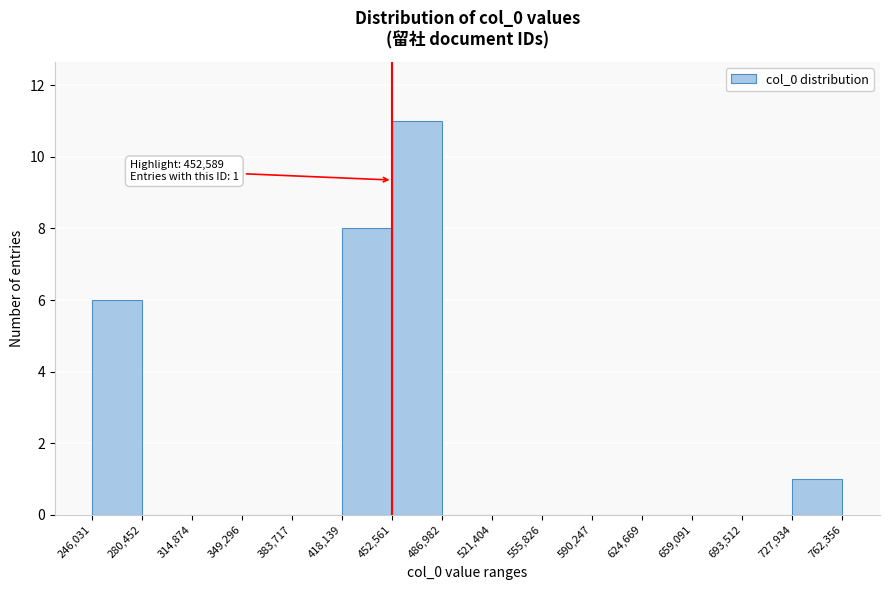

Which range on the x-axis has the tallest bar?

452,561 to 486,982